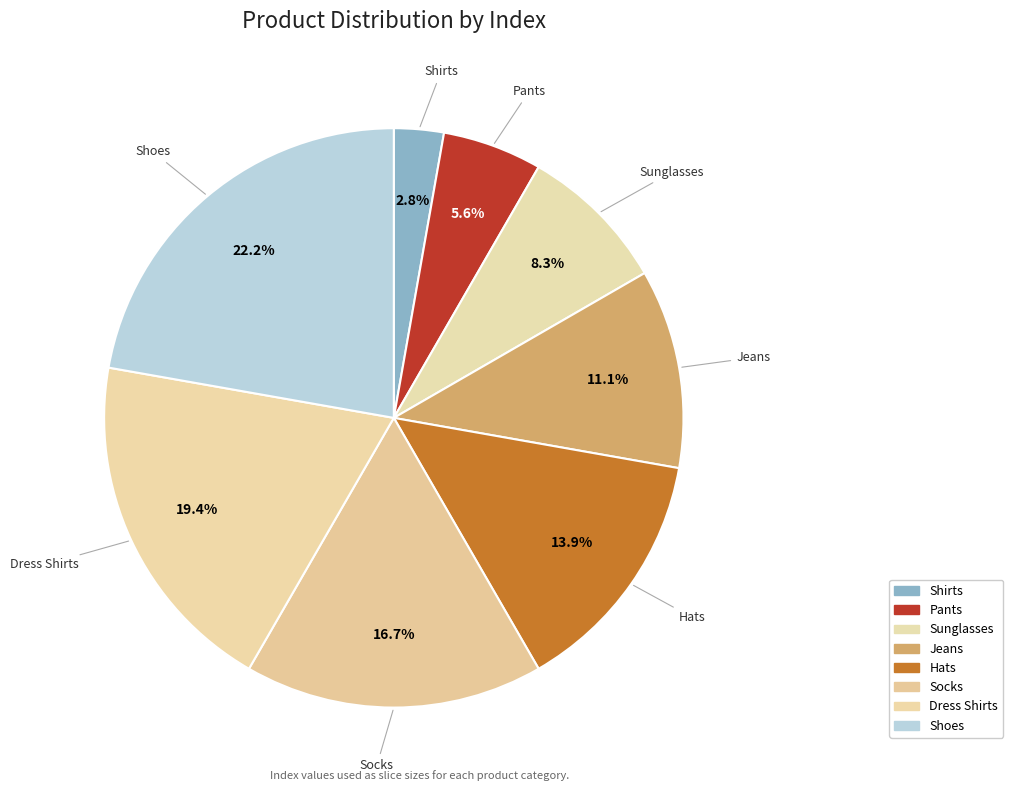

Is it true that Pants is 6% of the pie?

True